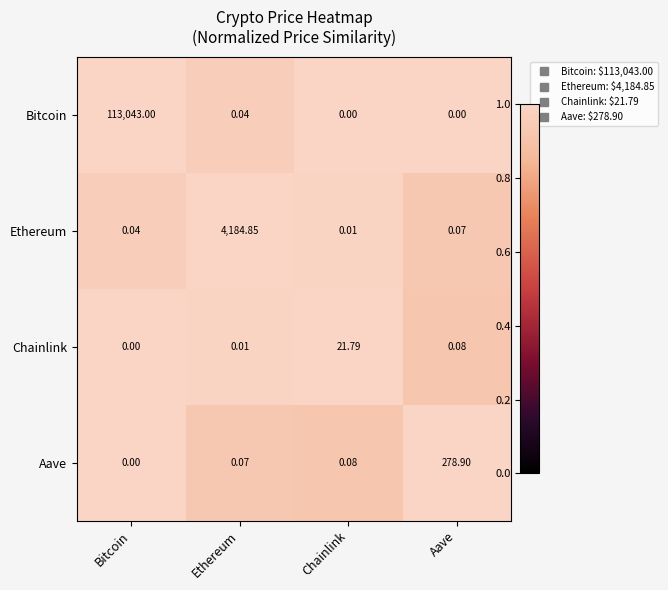

How many data points does each series have?

4